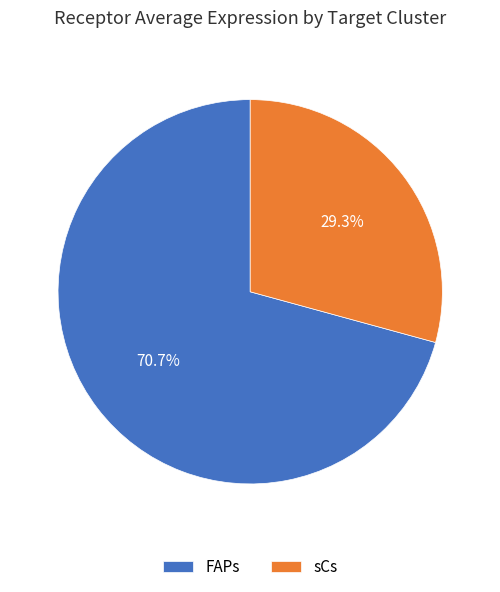

Between sCs and FAPs, which is larger?

FAPs